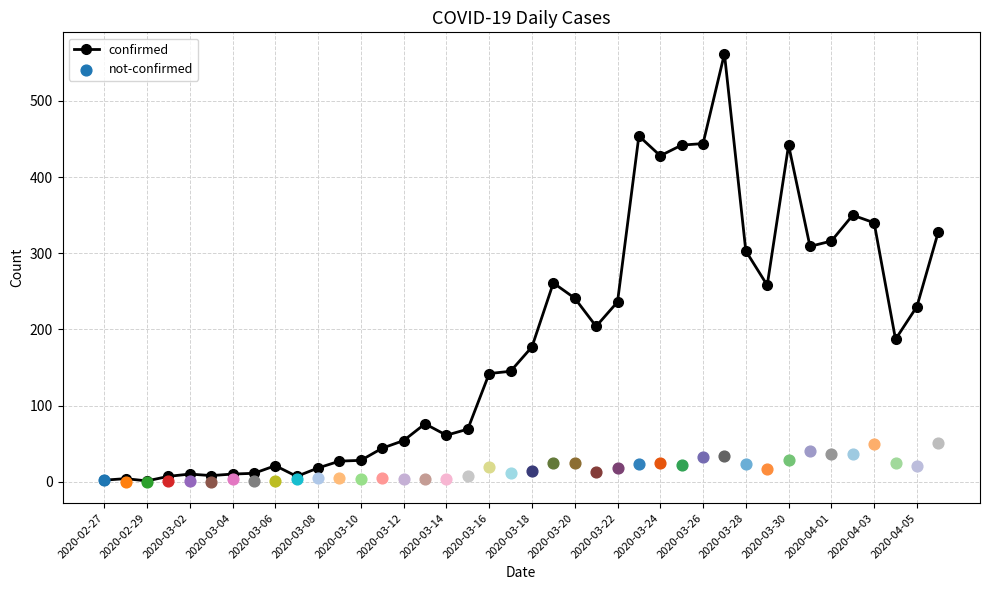

The value of confirmed at 2020-04-01 is 316. True or false?

True